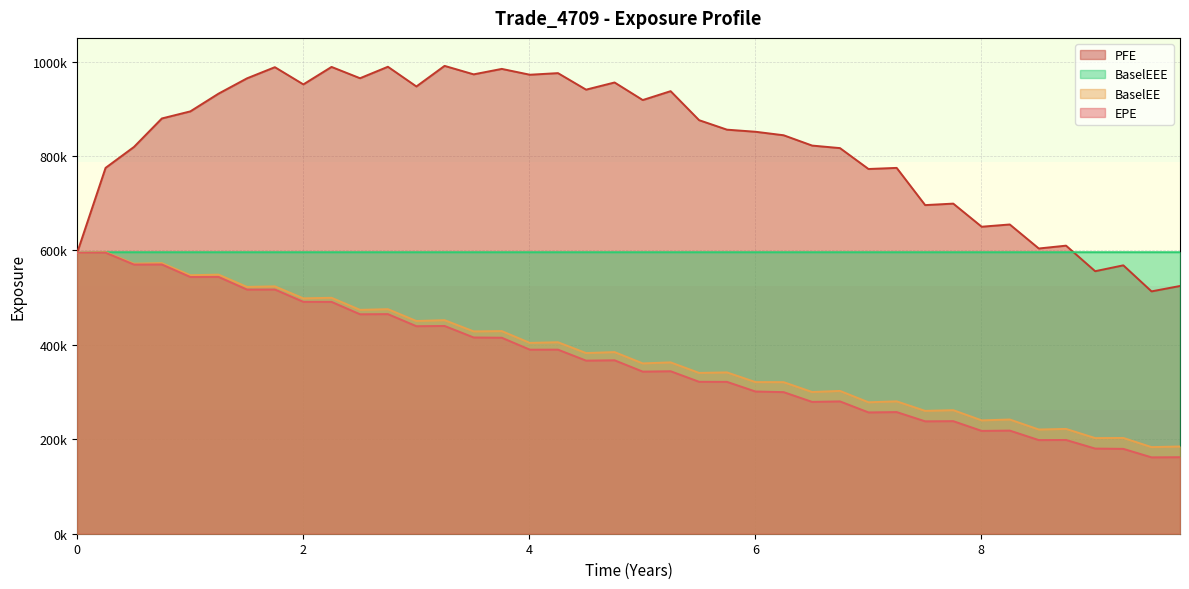

How many data points in BaselEE are less than 382584?

20